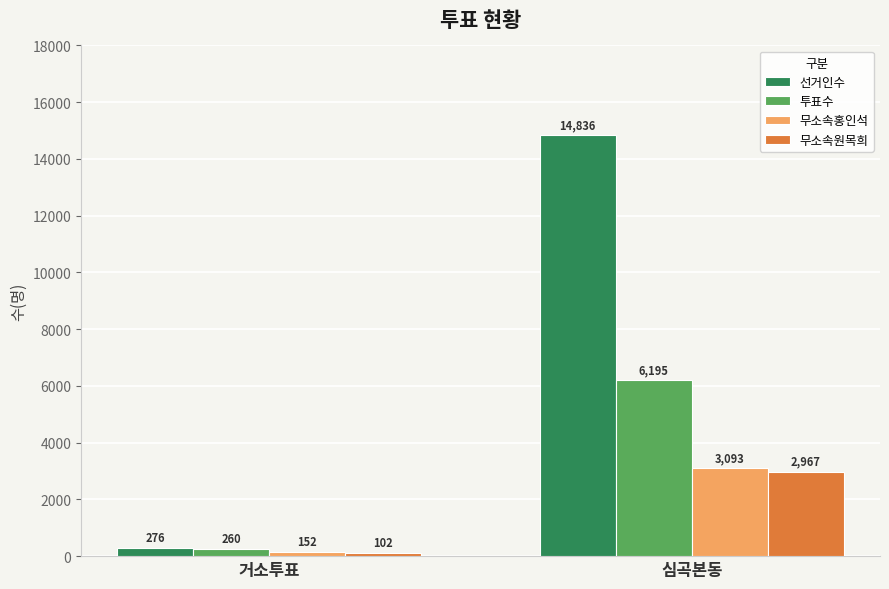

What is the sum of the 무소속홍인석 values at 거소투표 and 심곡본동?

3245